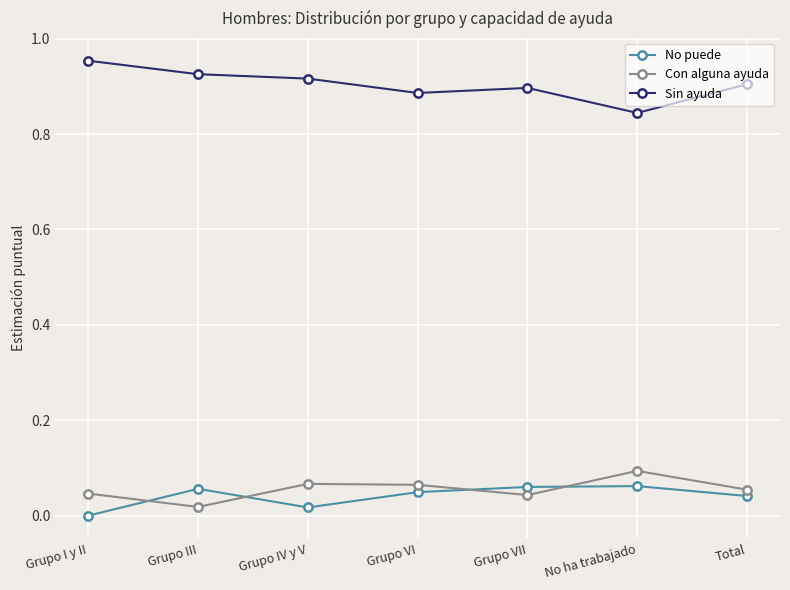

Which category has the highest value across all series?

Grupo I y II